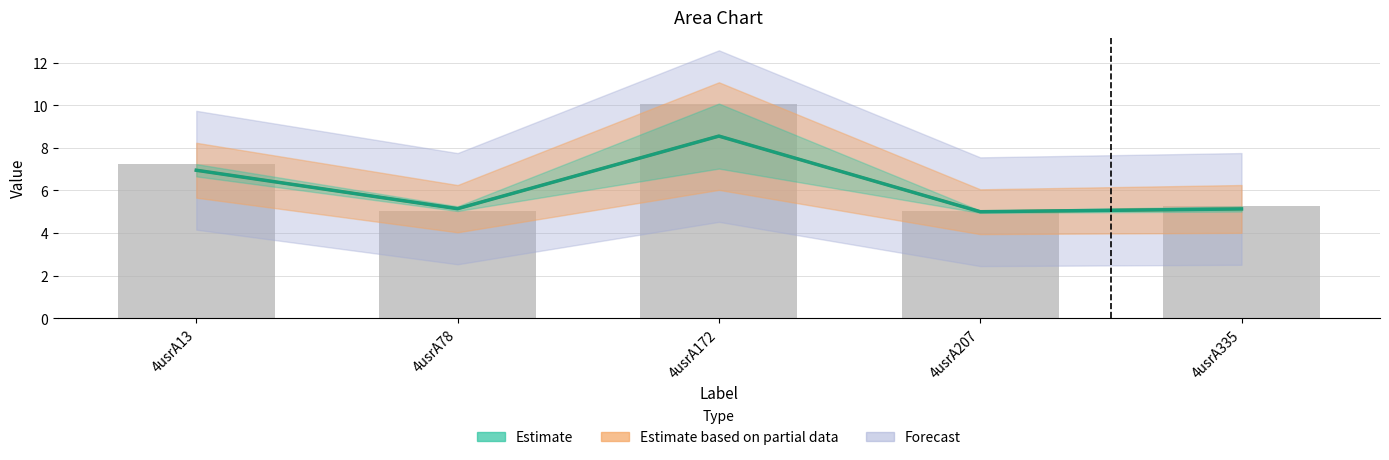

What is the ratio of the value at 4usrA13 to the value at 4usrA172?

0.7